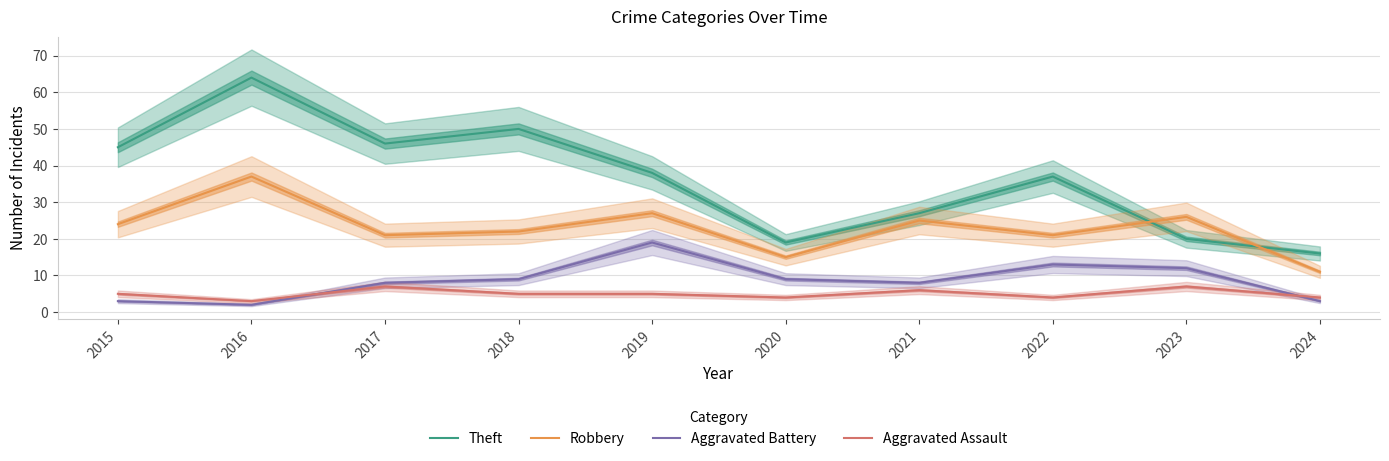

Count the Aggravated Assault values in the range 4 to 6.

7